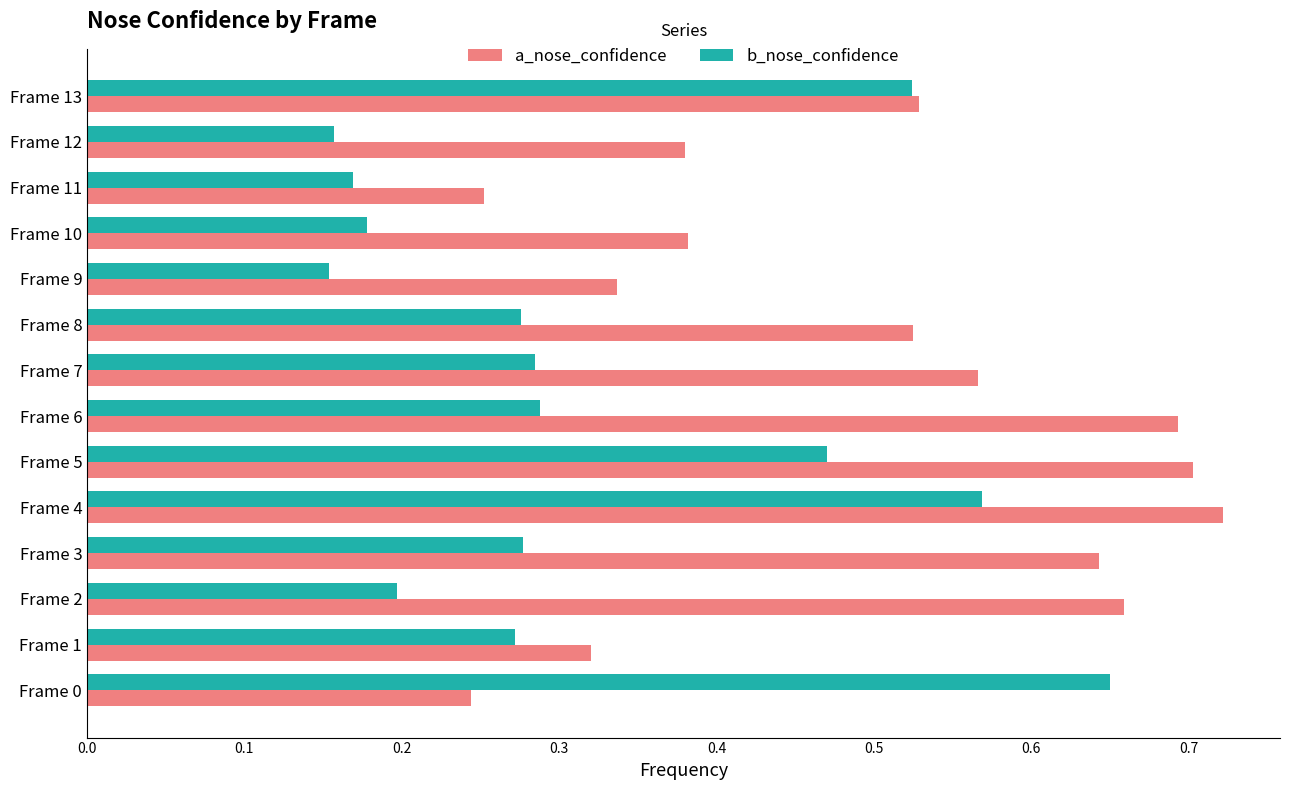

How many a_nose_confidence values are between 0 and 1?

14